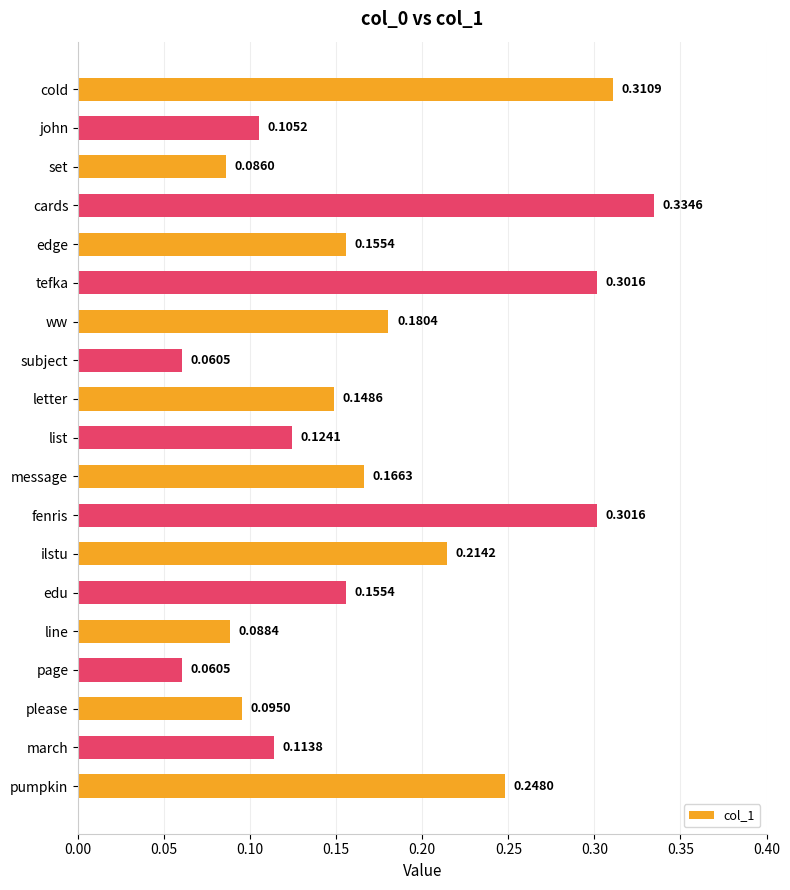

How many series are shown in this chart?

1